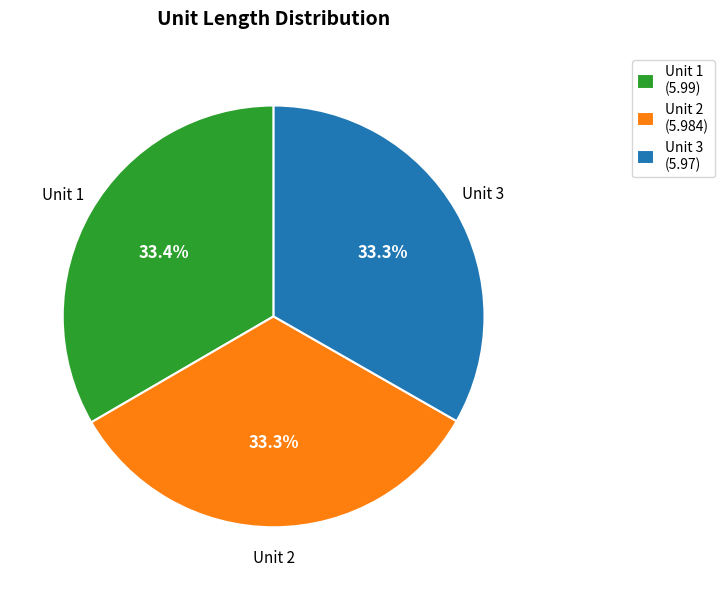

Count the number of slices in the pie.

3